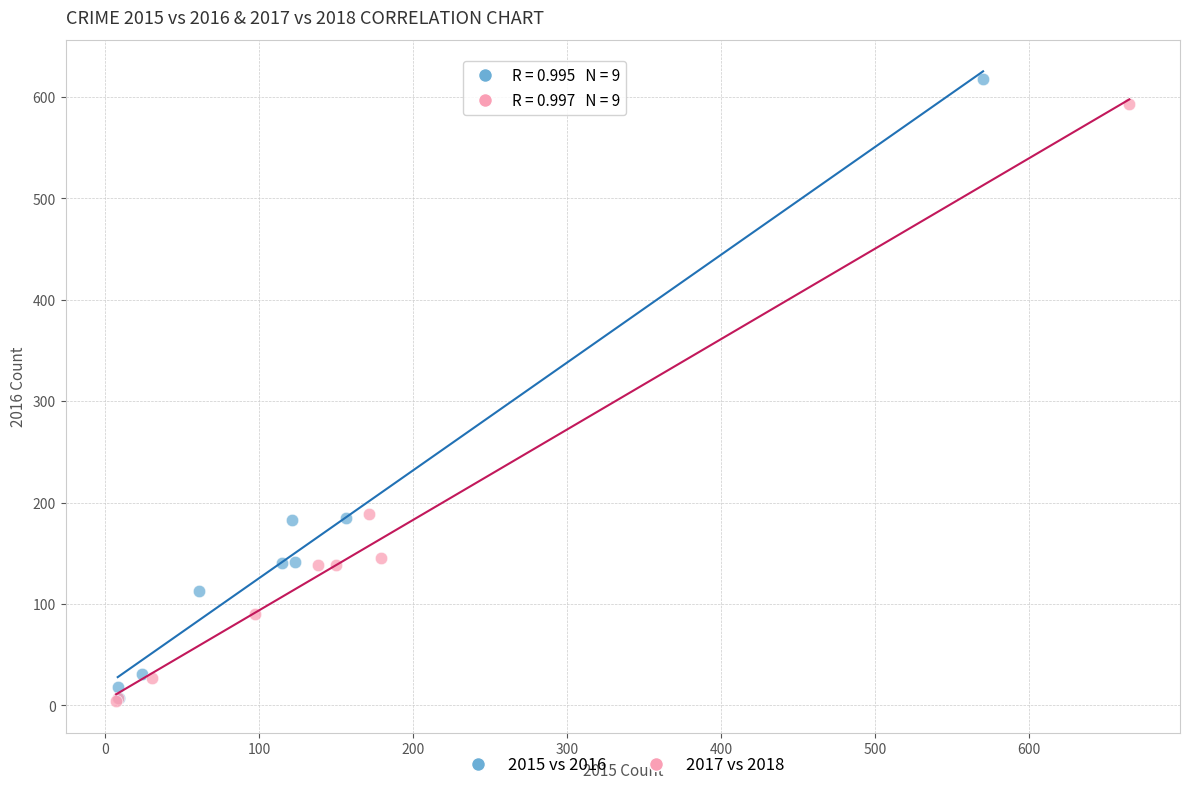

Which series has the widest spread of Y values?

2015 vs 2016